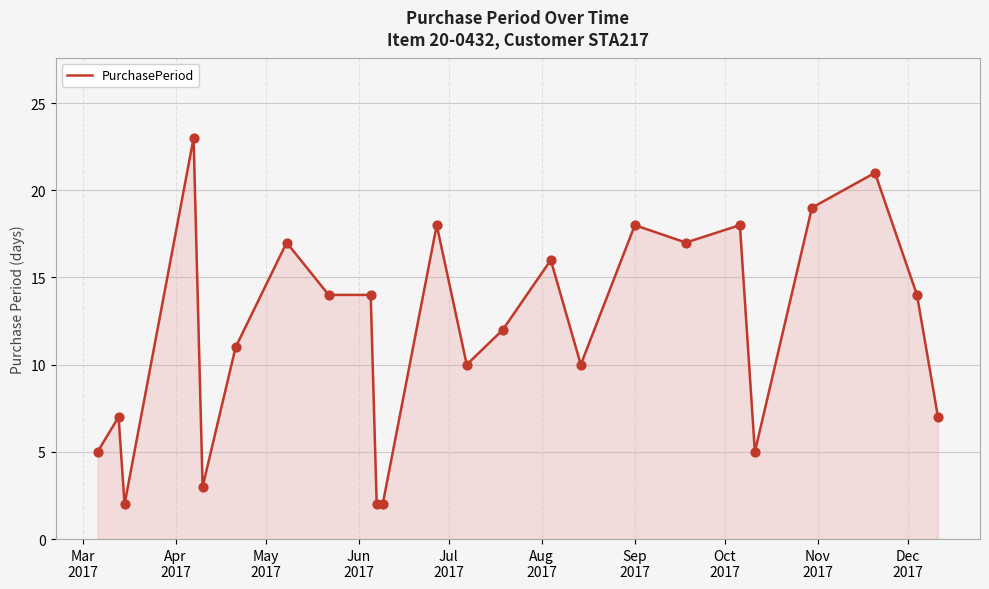

What is the maximum value shown in the chart?

23